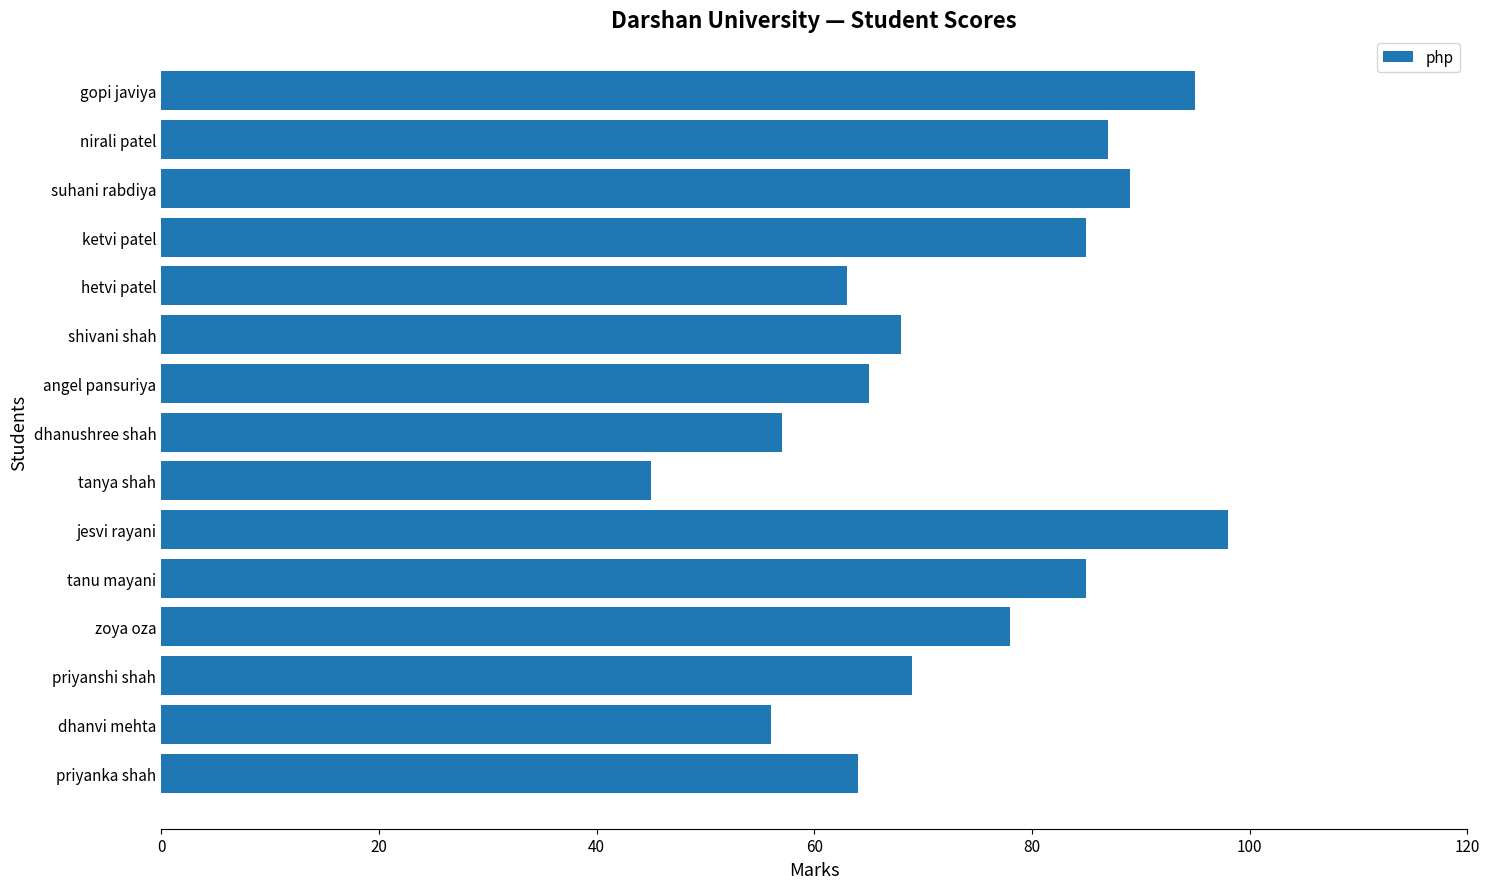

Are the bars horizontal?

Yes